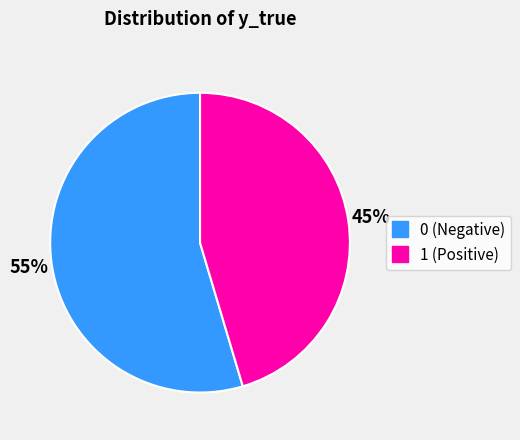

Which slice is the largest?

0